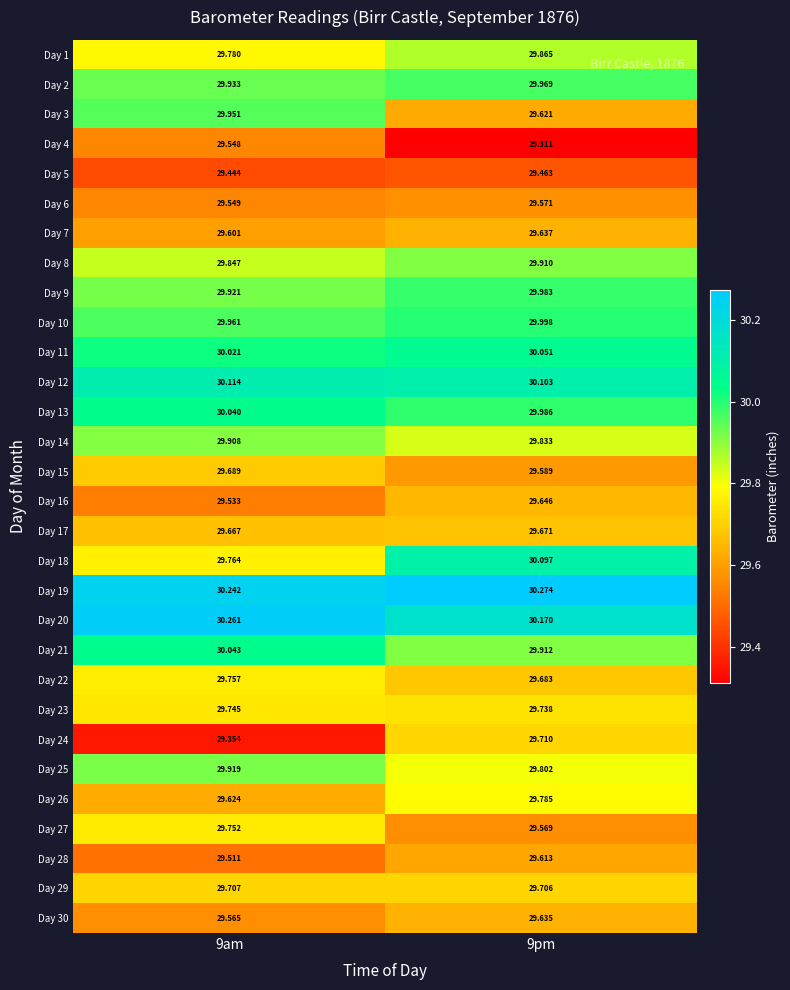

At how many categories does at least one series exceed 29?

2